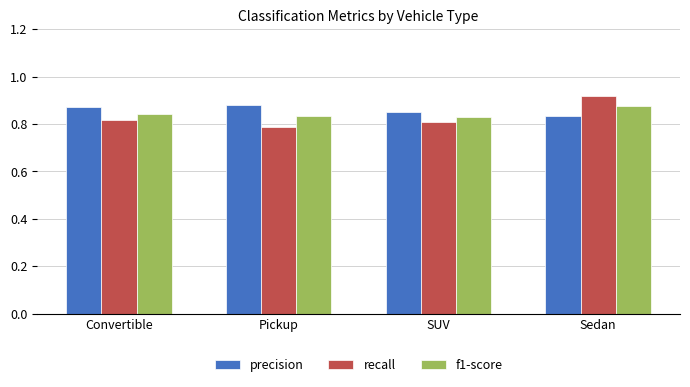

Is the value of precision at SUV greater than the value of f1-score at SUV?

Yes